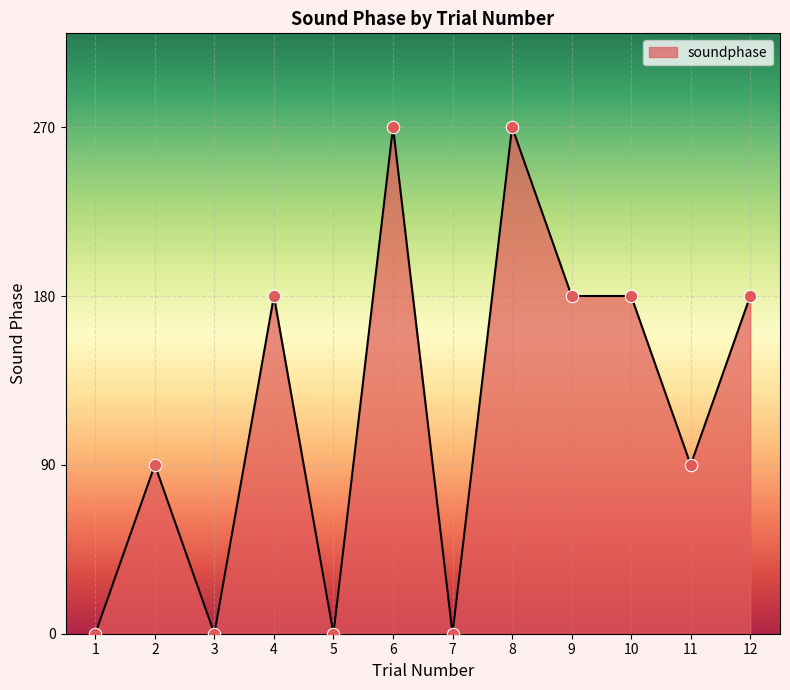

Between 9 and 6, which is larger?

6